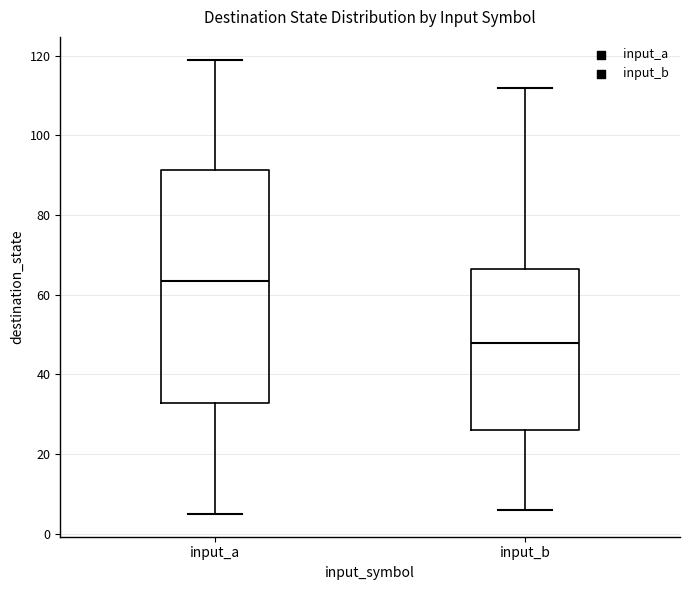

Reading left to right, transcribe this box plot: for each box, give where its median line is, the range the box spans, and where its two whiskers end, as read against the y-axis. The values are not printed on the chart, so give them approximately, as read against the axis.

input_a: median 64, box 32 to 92, whiskers 6 to 120
input_b: median 48, box 26 to 66, whiskers 6 to 112